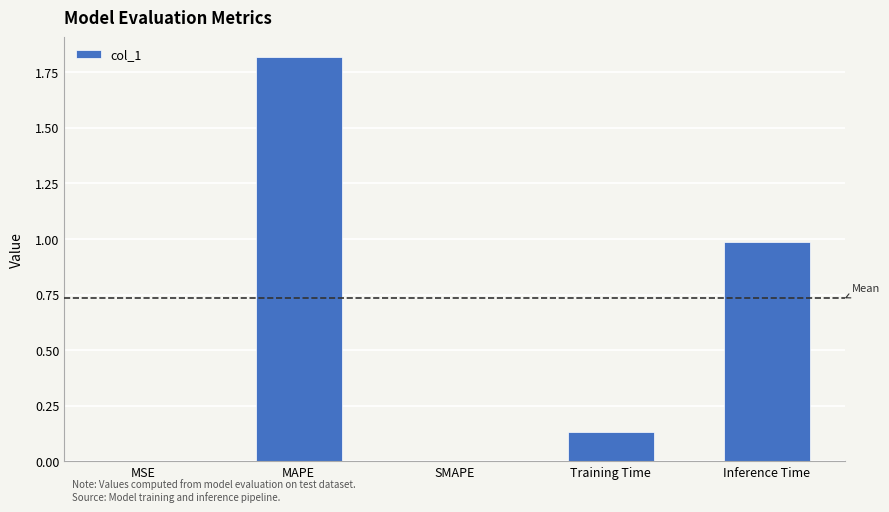

What is the average value?

0.6